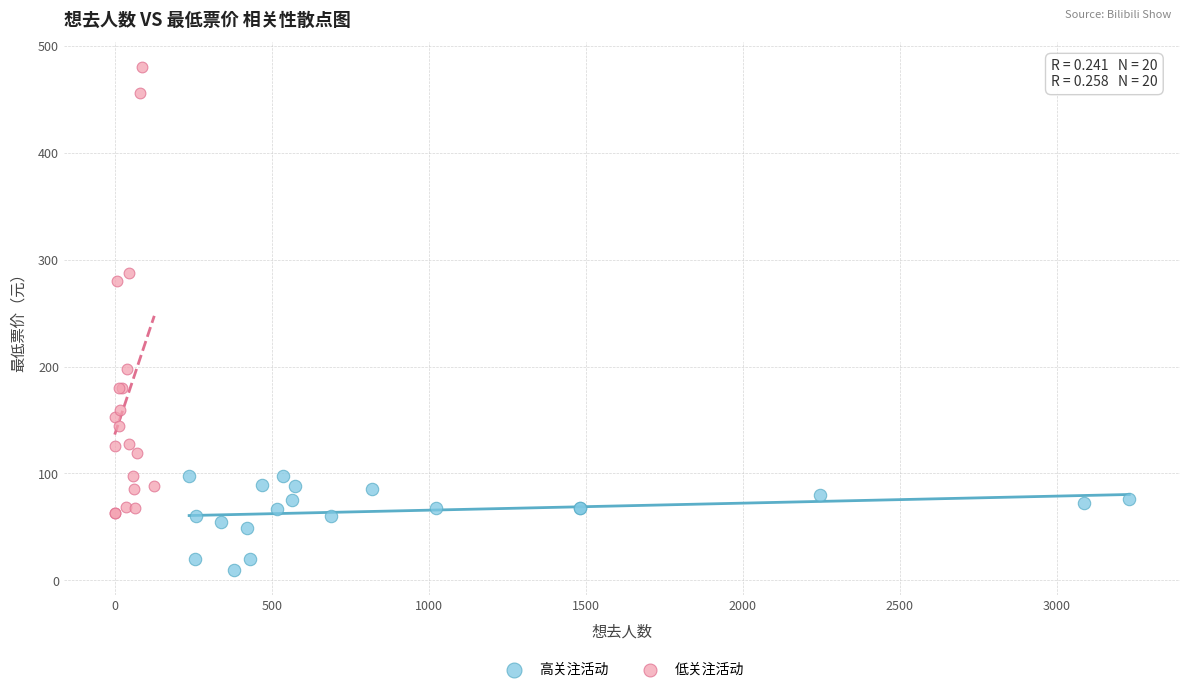

Which series has the widest spread of Y values?

低关注活动